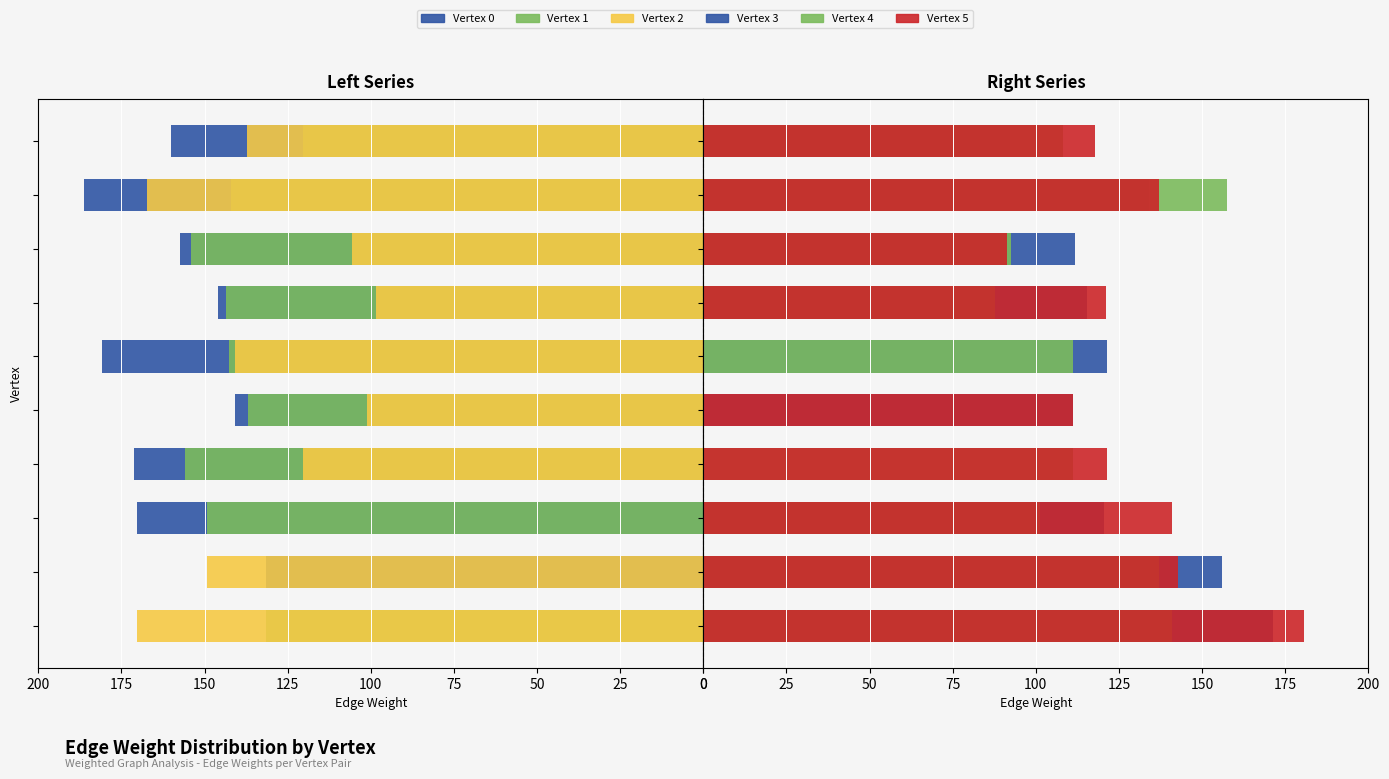

Between 0 and 100, which series saw the biggest shift?

Vertex 0